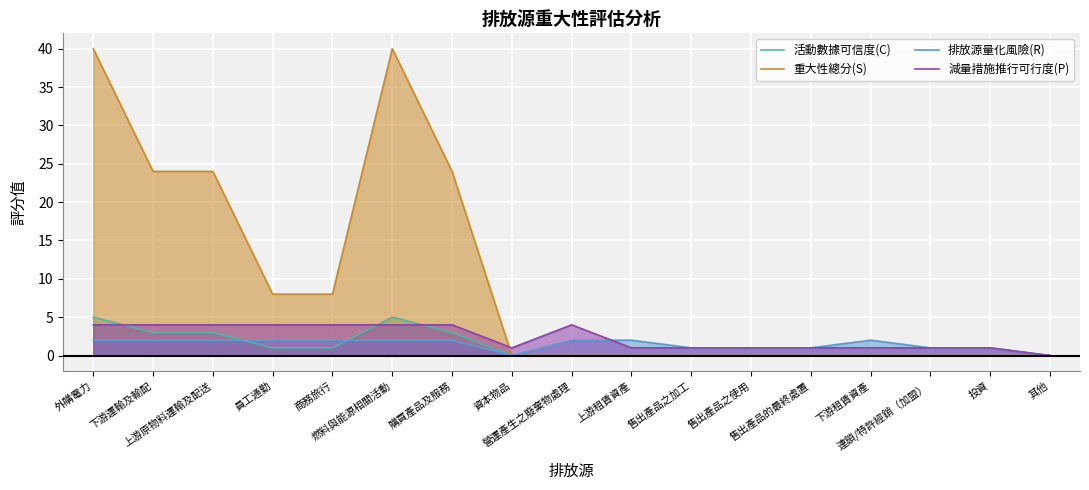

What position from the right is 售出產品之加工?

7